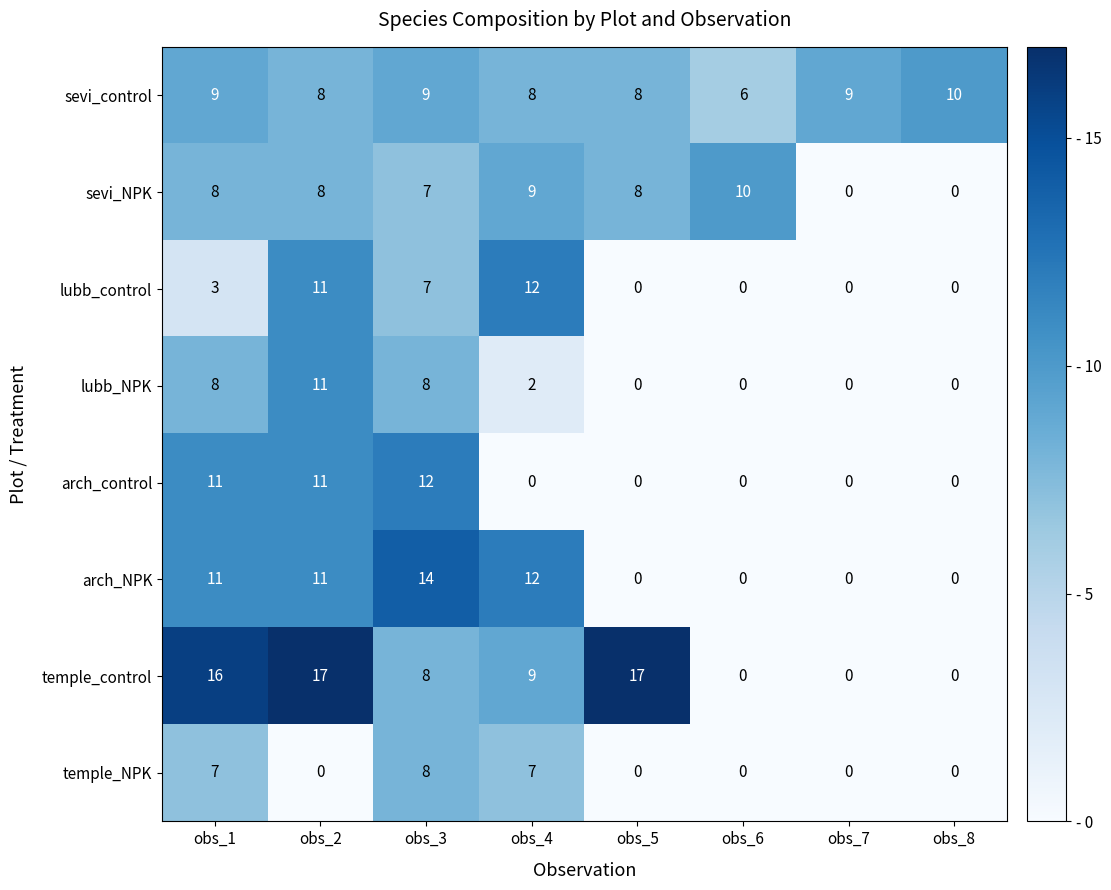

What is the maximum value shown in the chart?

17